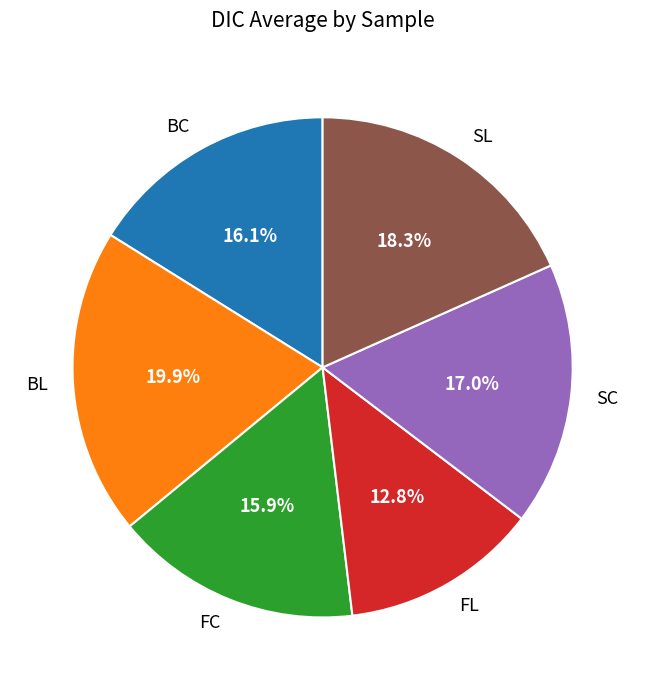

Approximately how many times larger is the value at SC compared to SL?

0.9